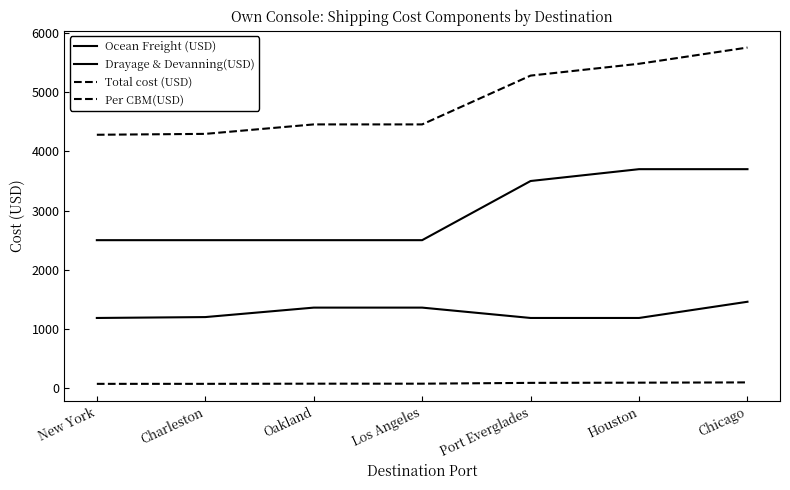

How many lines are shown in the chart?

4